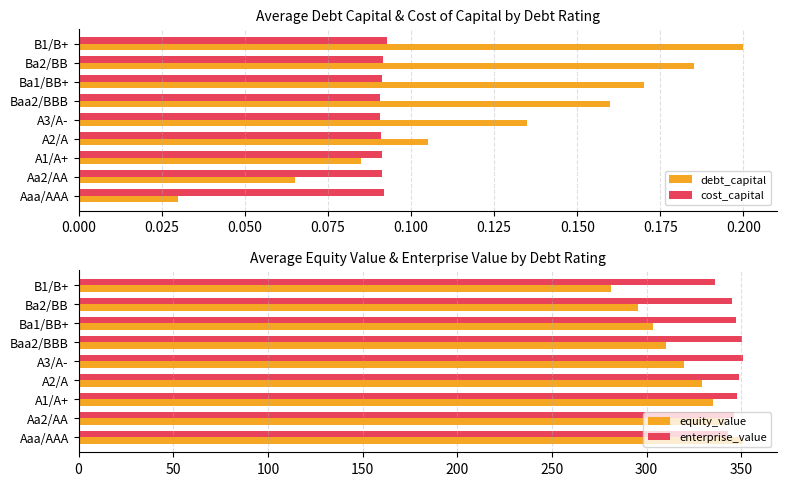

Is the value of cost_capital at Aa2/AA greater than the value of debt_capital at A2/A?

No